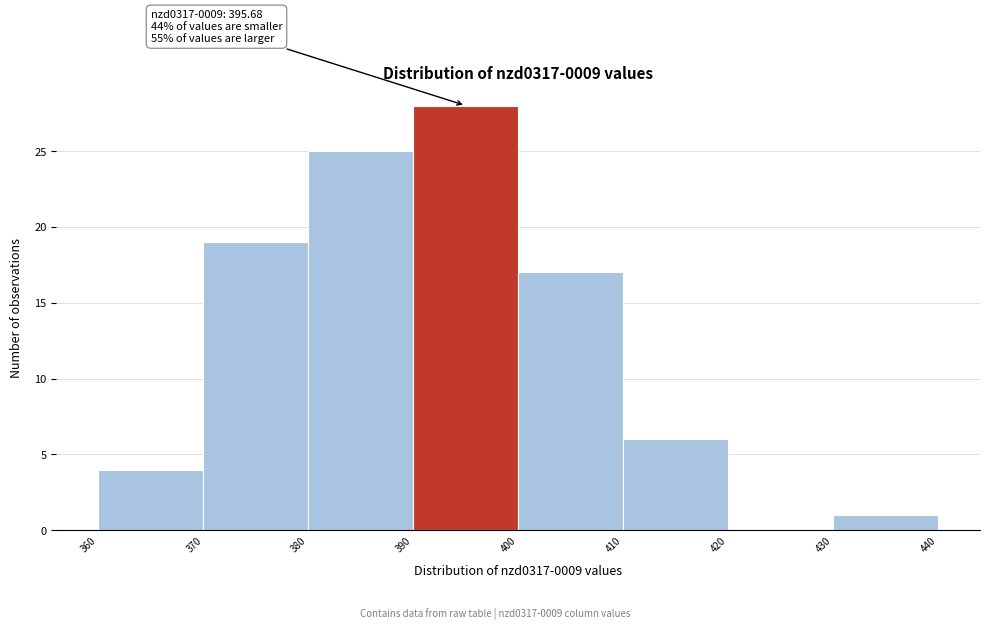

Which range on the x-axis has the tallest bar?

390 to 400